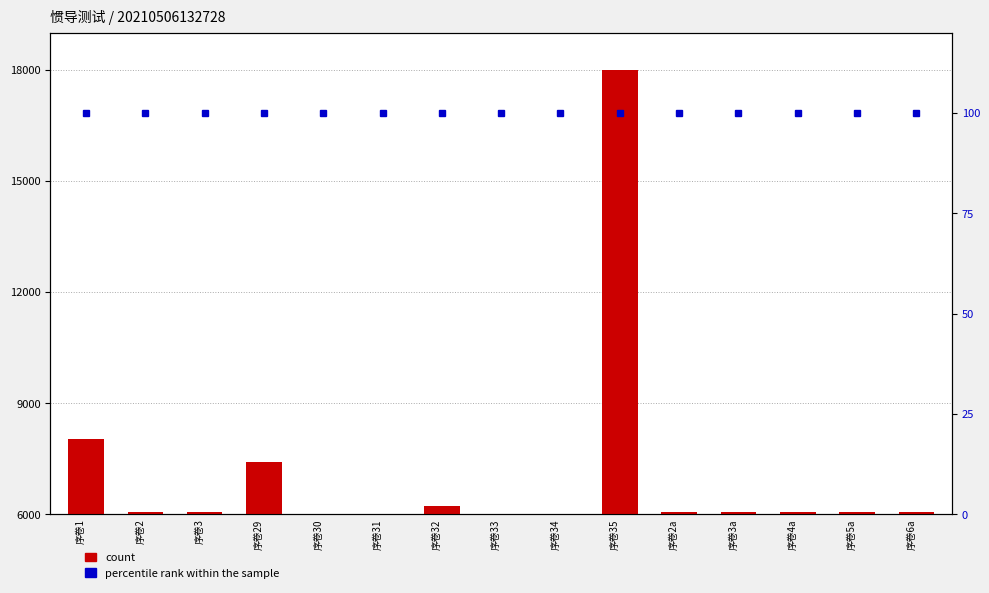

What is the average value?

7068.6